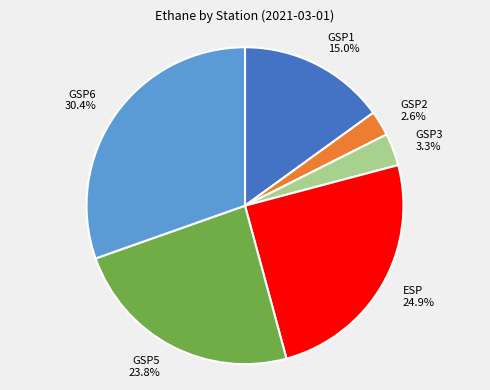

To the nearest percent, what is the difference between the largest and smallest slice percentages?

28%